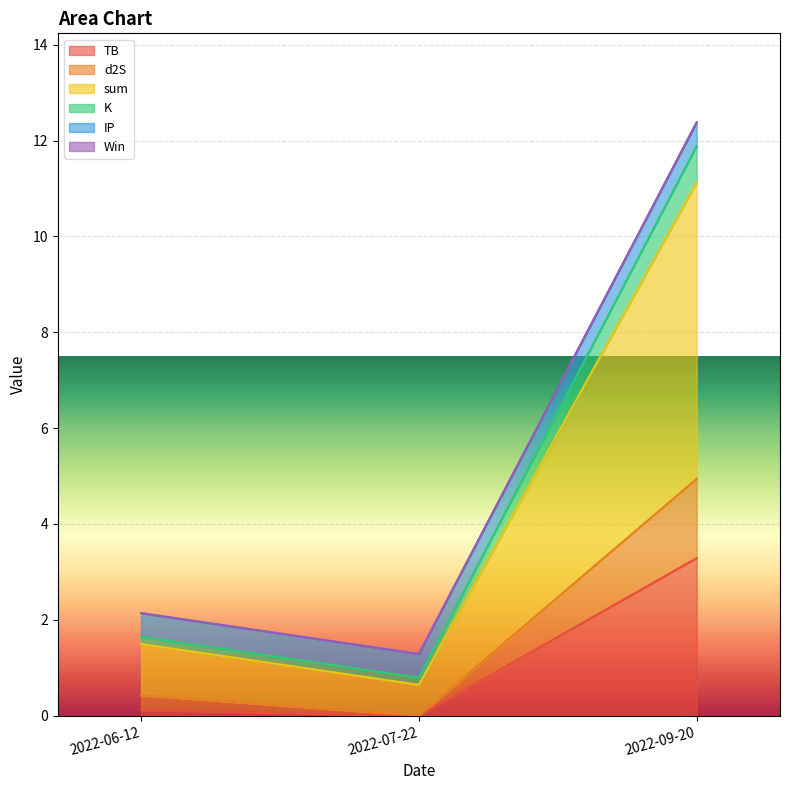

The sum series shows 2.6 at 2022-06-12. True or false?

False